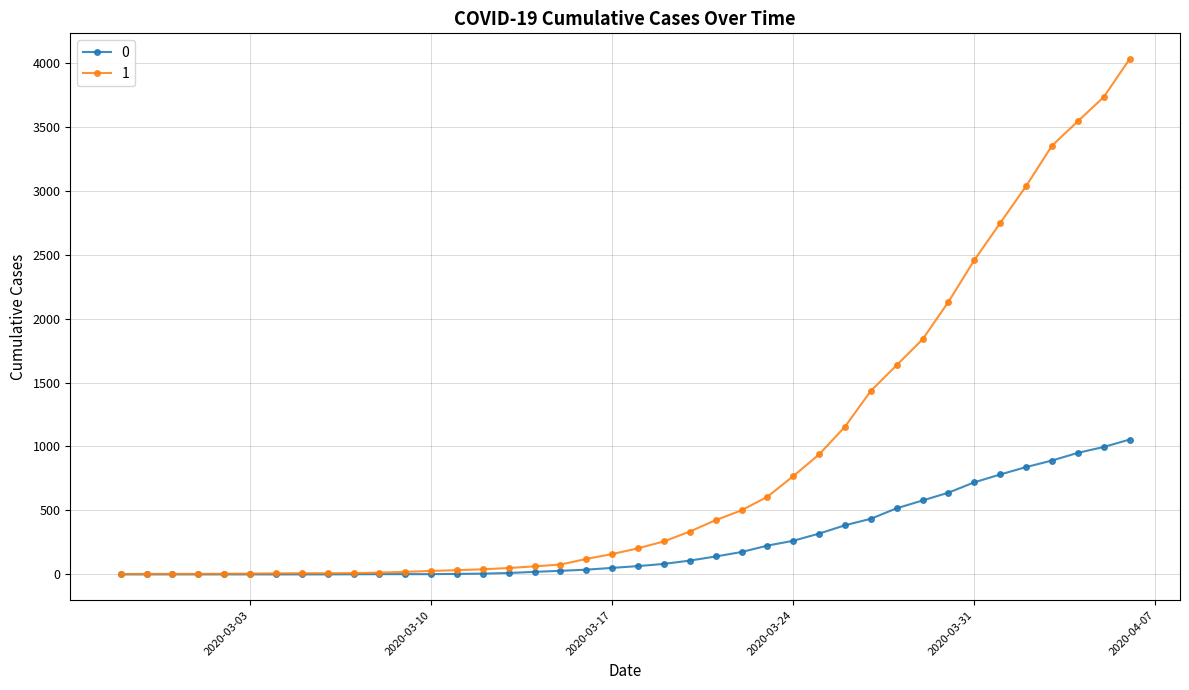

What is the average value of the 0 series?

258